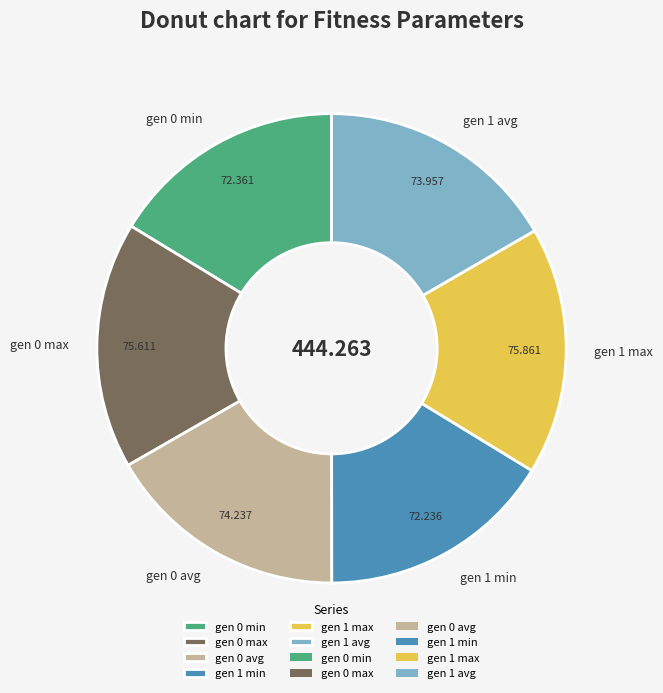

Does gen 0 min represent more than half of the total?

No